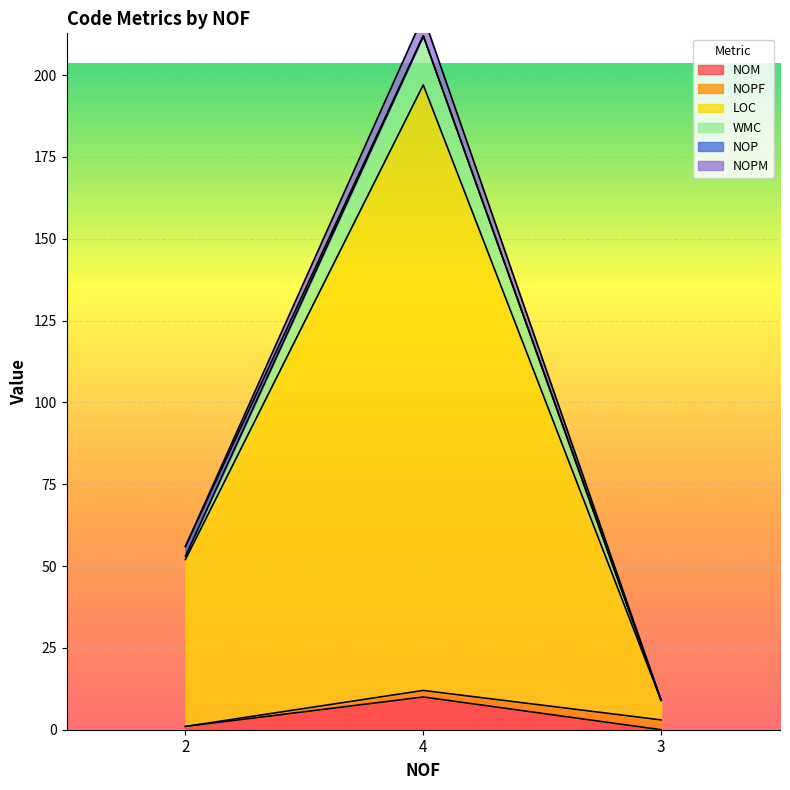

Count the NOM values in the range 0 to 10.

3